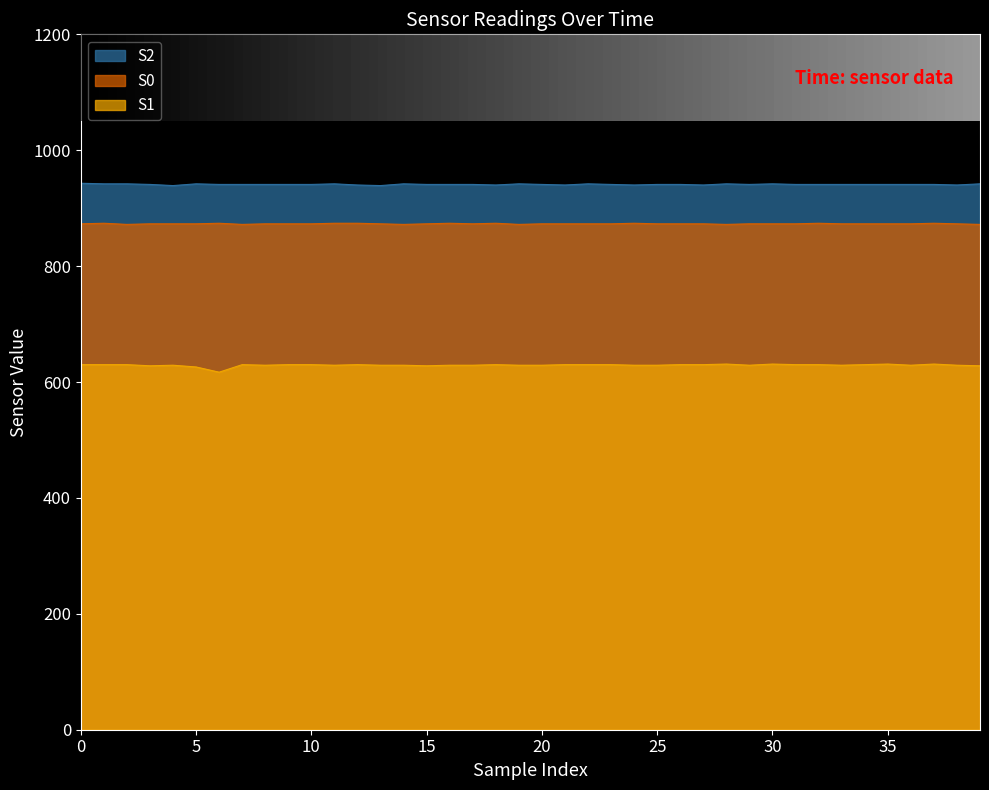

Read the S0 value at 32.

874